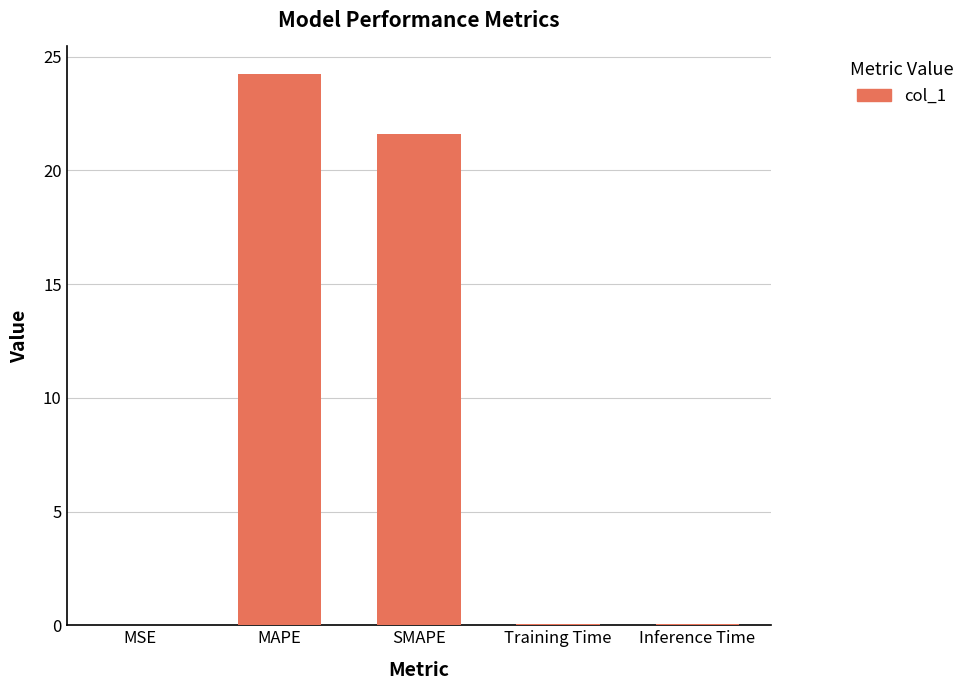

Which has a higher value, MAPE or Training Time?

MAPE